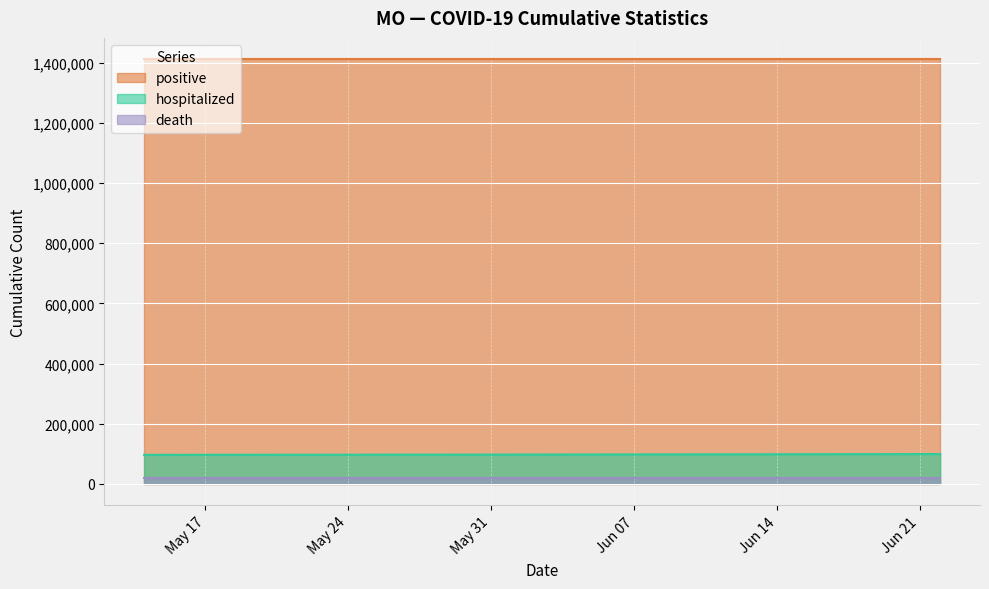

How many lines are shown in the chart?

3